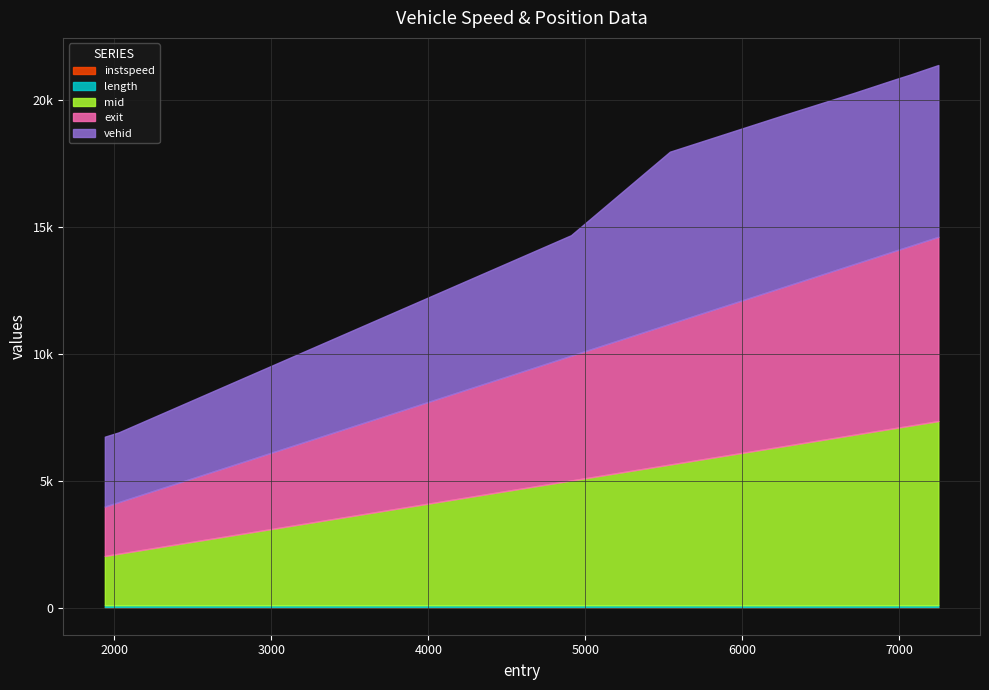

Reading left to right, list all the values displayed in this chart.

instspeed: 0=13.2	1=13.3	2=12.9	3=12.8	4=10.7	5=12.4	6=13.8	7=12.6	8=13.1
length: 0=79.0	1=79.0	2=79.0	3=79.0	4=79.0	5=79.0	6=79.0	7=79.0	8=79.0
mid: 0=1941.3	1=2028.6	2=4911.1	3=5540.6	4=6263.0	5=6711.4	6=6980.3	7=7070.5	8=7251.0
exit: 0=1945.0	1=2032.1	2=4914.9	3=5544.0	4=6267.6	5=6714.8	6=6983.7	7=7074.1	8=7254.6
vehid: 0=2750.0	1=2745.0	2=4742.0	3=6771.0	4=6766.0	5=6741.0	6=6749.0	7=6746.0	8=6762.0